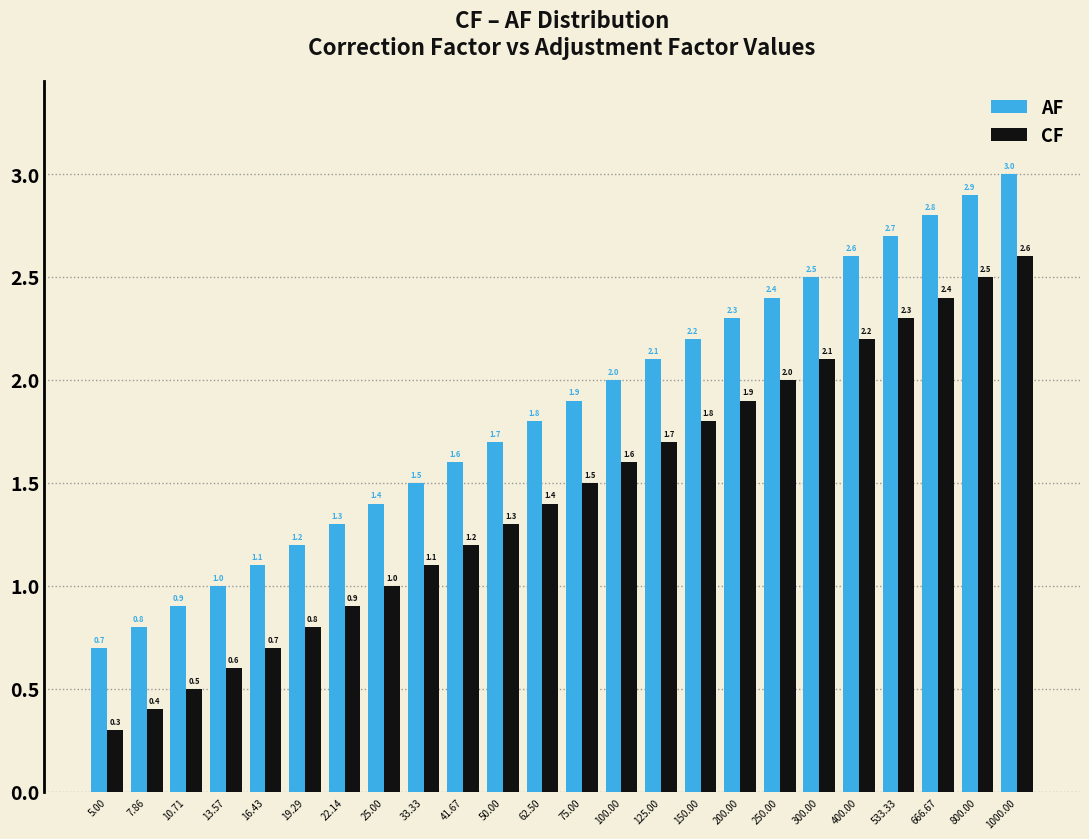

Reading right to left, list all the values displayed in this chart.

AF: 3.0	2.9	2.8	2.7	2.6	2.5	2.4	2.3	2.2	2.1	2.0	1.9	1.8	1.7	1.6	1.5	1.4	1.3	1.2	1.1	1.0	0.9	0.8	0.7
CF: 2.6	2.5	2.4	2.3	2.2	2.1	2.0	1.9	1.8	1.7	1.6	1.5	1.4	1.3	1.2	1.1	1.0	0.9	0.8	0.7	0.6	0.5	0.4	0.3